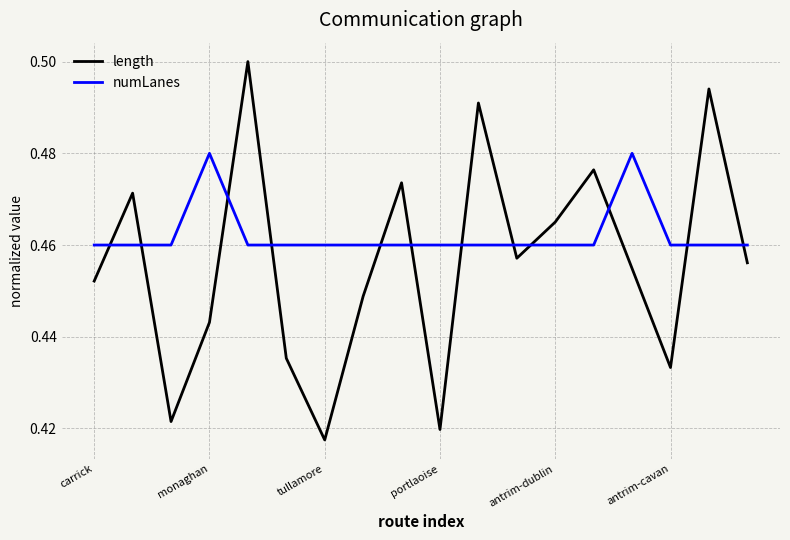

What are all the series names shown in the legend?

length, numLanes